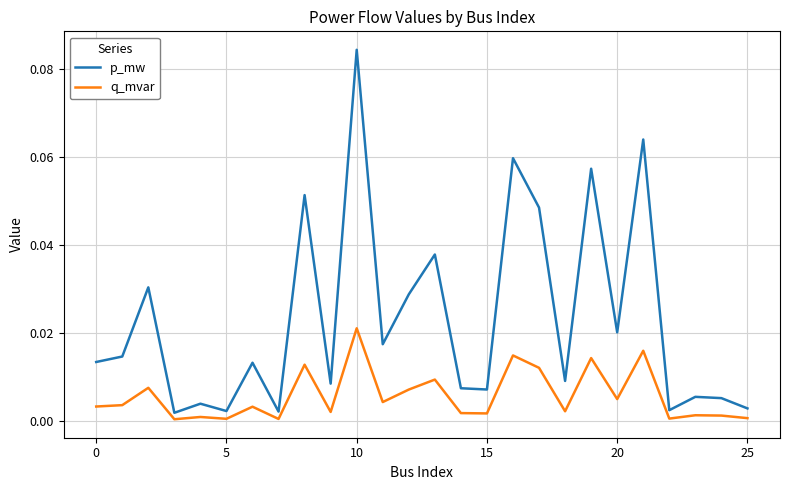

Rank the series by their maximum value, from lowest to highest.

q_mvar, p_mw